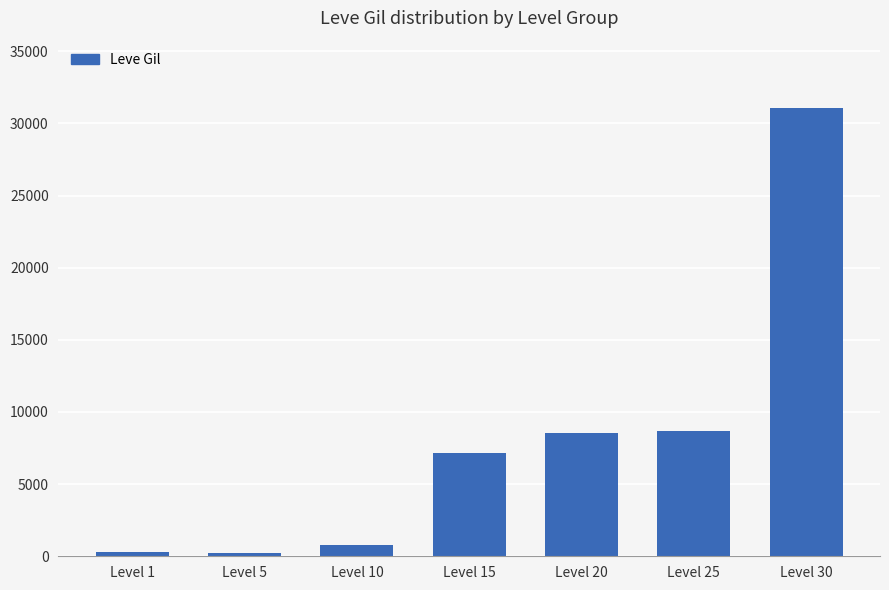

The value at Level 20 is 8570. True or false?

True